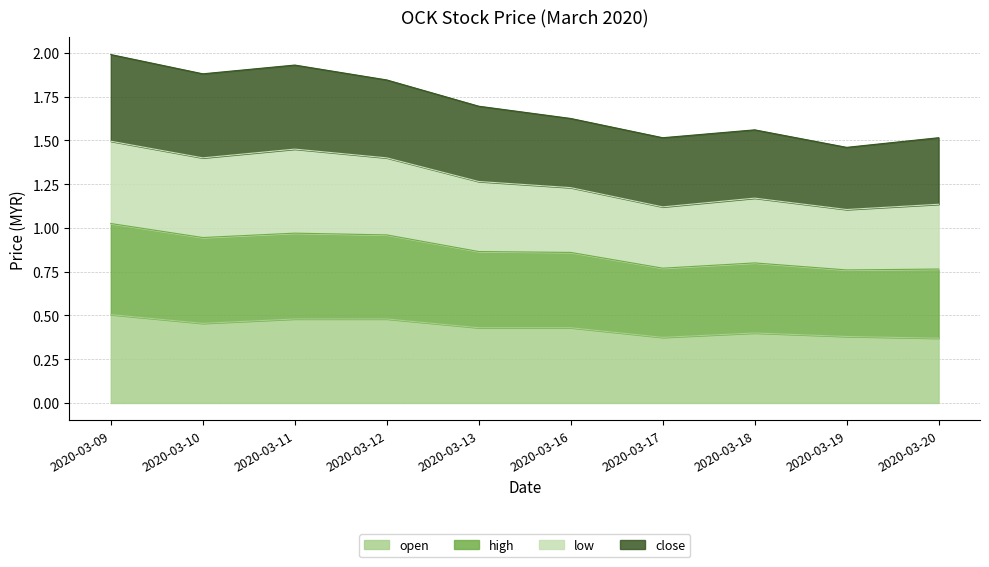

Which category has the lowest value in the open series?

2020-03-20